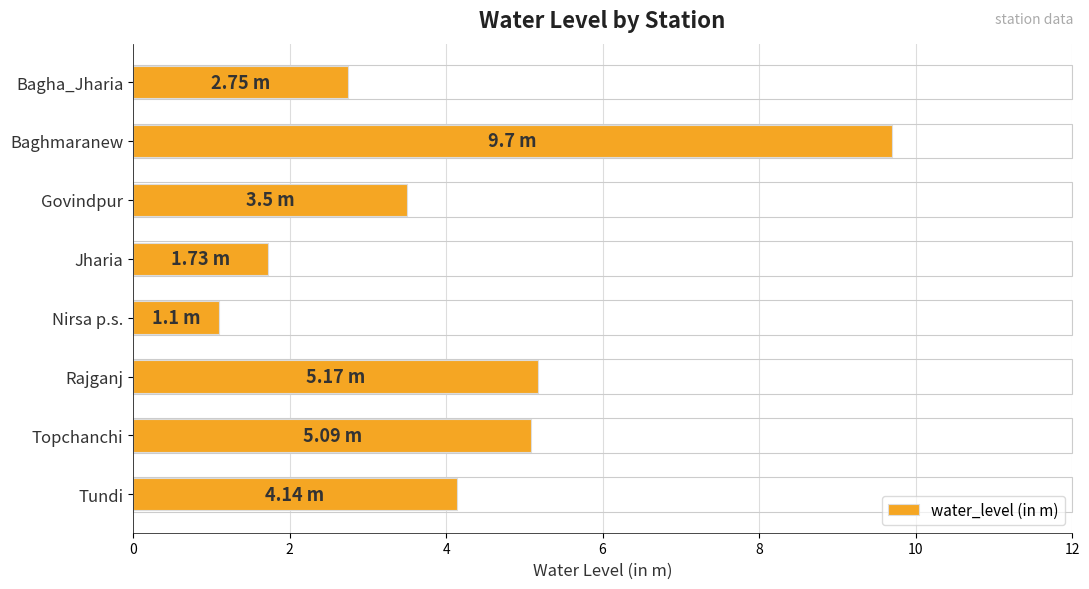

Approximately how many times larger is the value at Nirsa p.s. compared to Tundi?

0.3